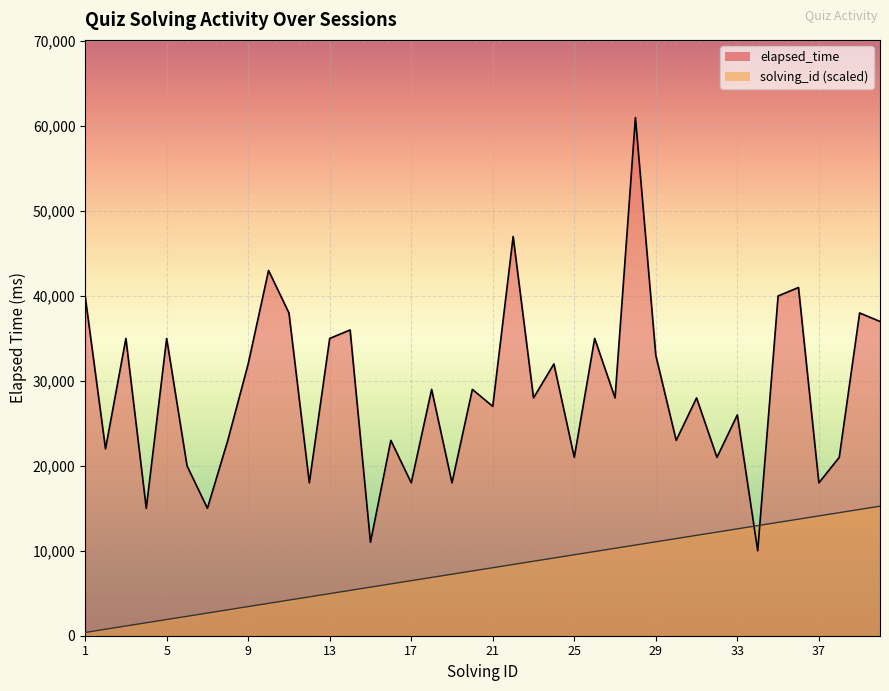

What is the sum of the solving_id values at 1 and 15?

6100.0